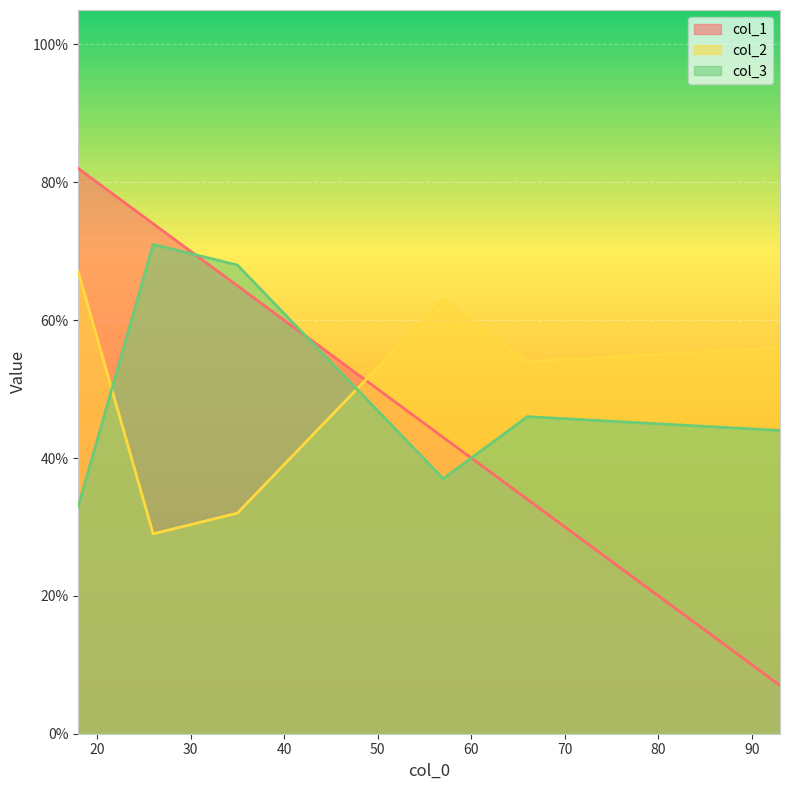

Which has a higher value, 35 or 93?

35